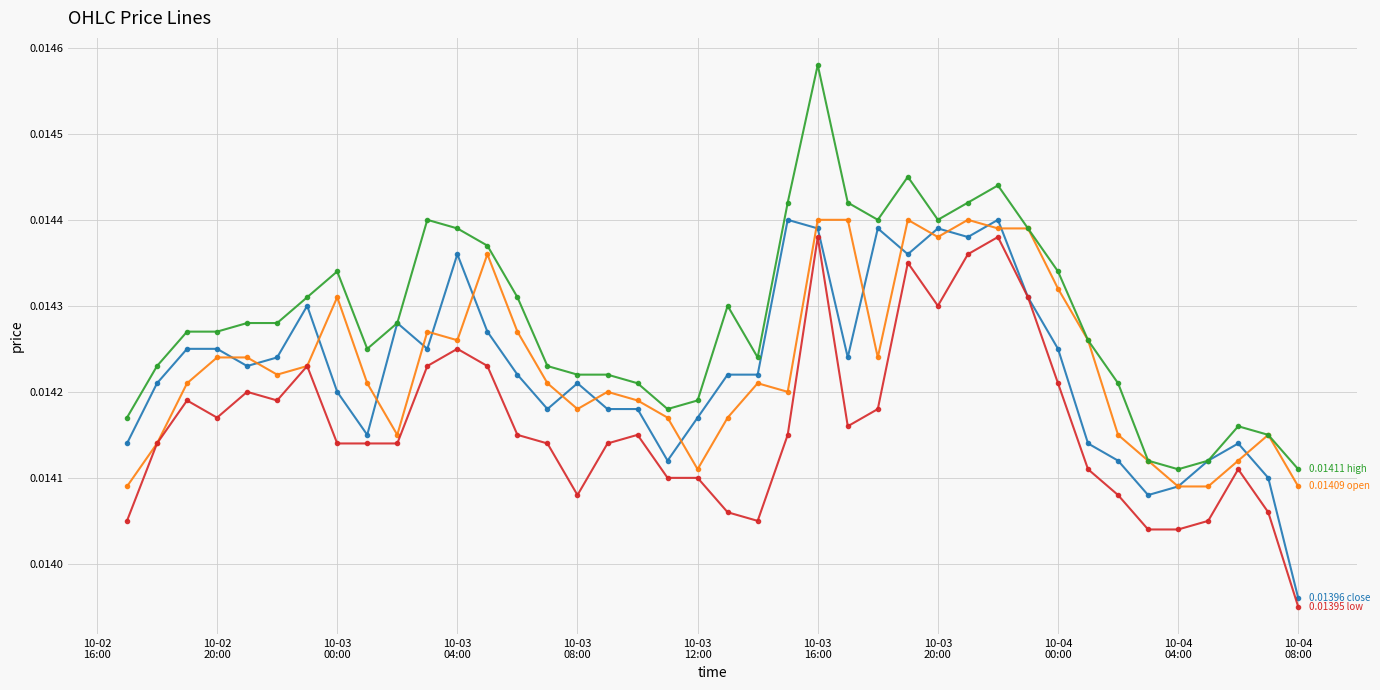

Count the number of data series in this chart.

4